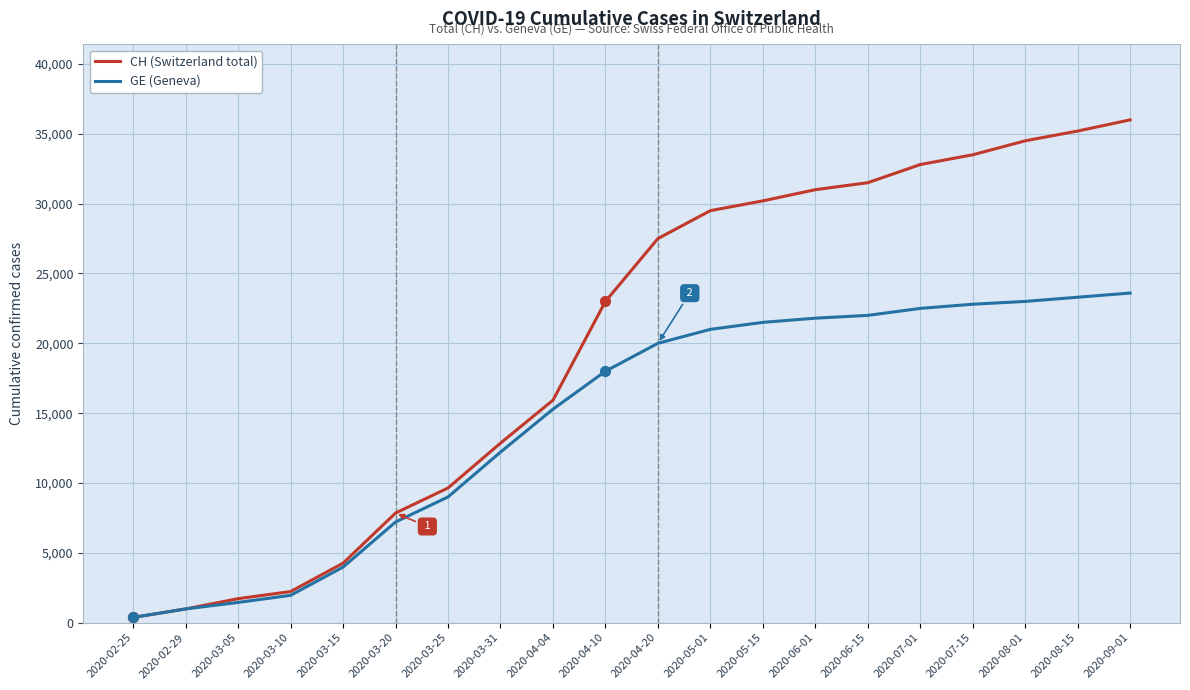

Is the value of CH (Switzerland total) at 2020-05-15 greater than the value of GE (Geneva) at 2020-04-04?

Yes